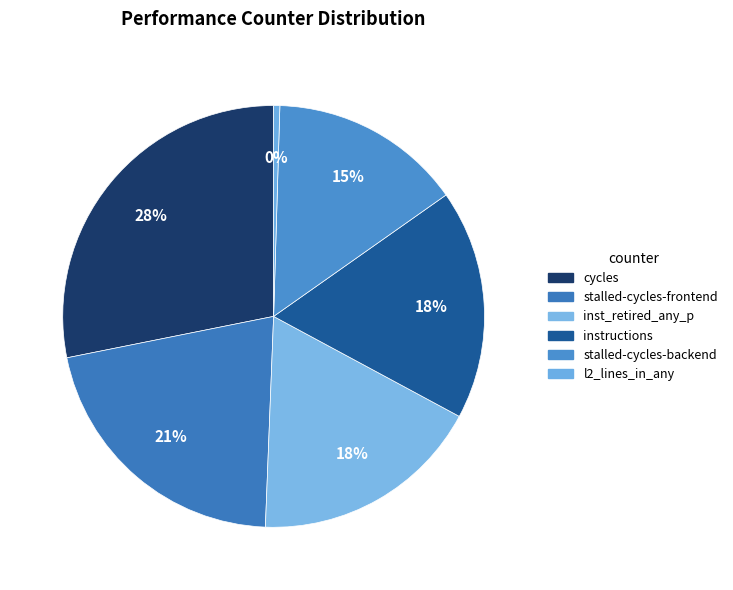

Count the number of slices in the pie.

6